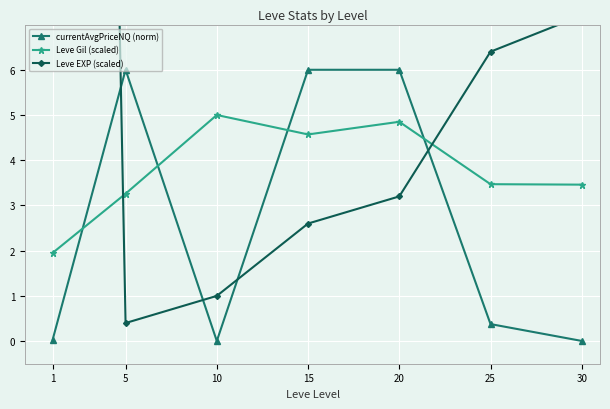

What is the difference between the highest and lowest values at 5?

5.6